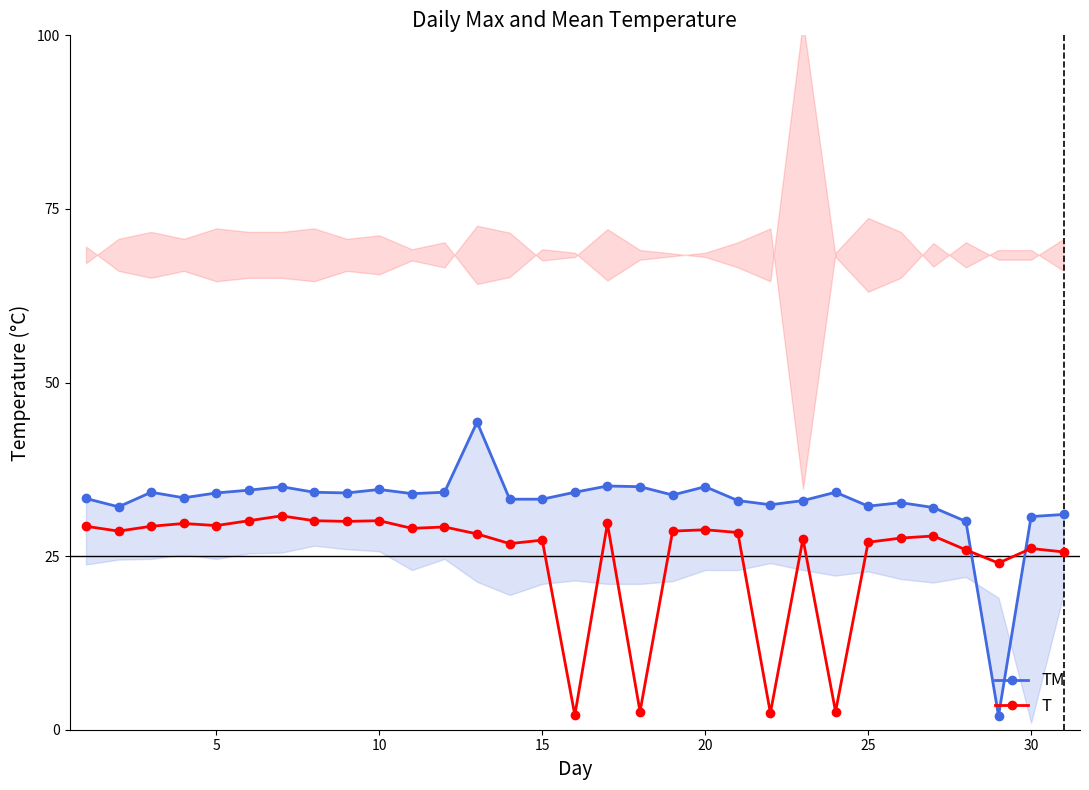

True or false: TM has more than 2 points higher than both neighbors.

True